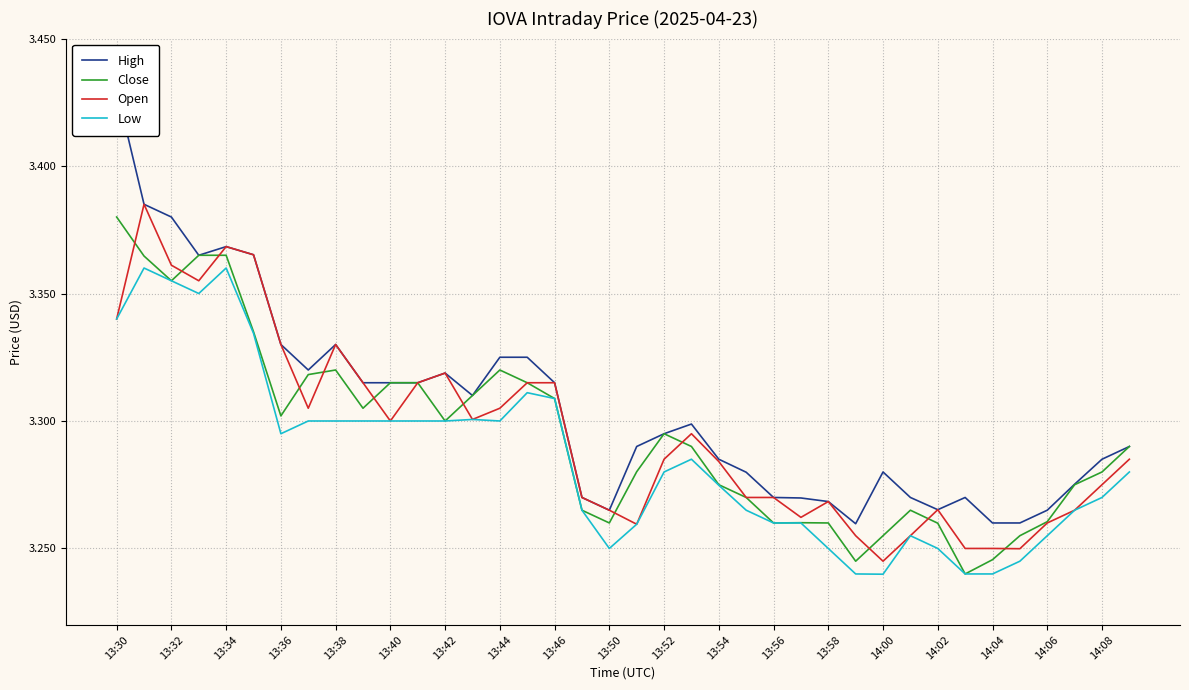

The Open series shows 4.8 at 13:56. True or false?

False